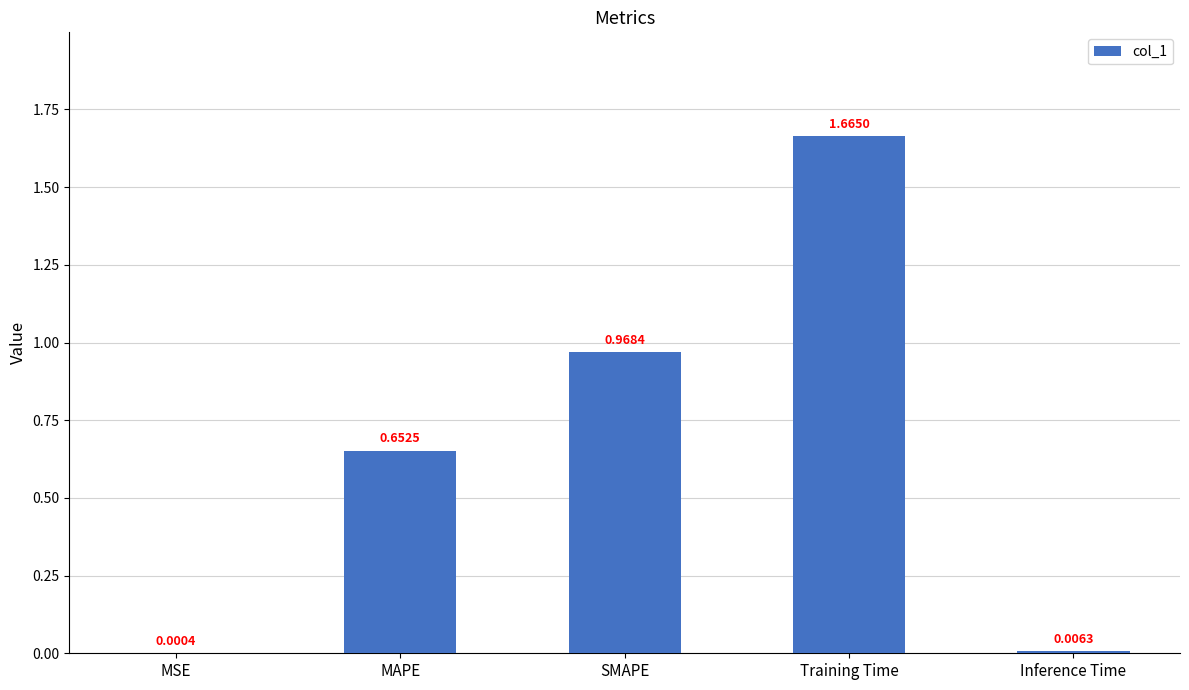

What is the change in value from MSE to Training Time?

+1.7